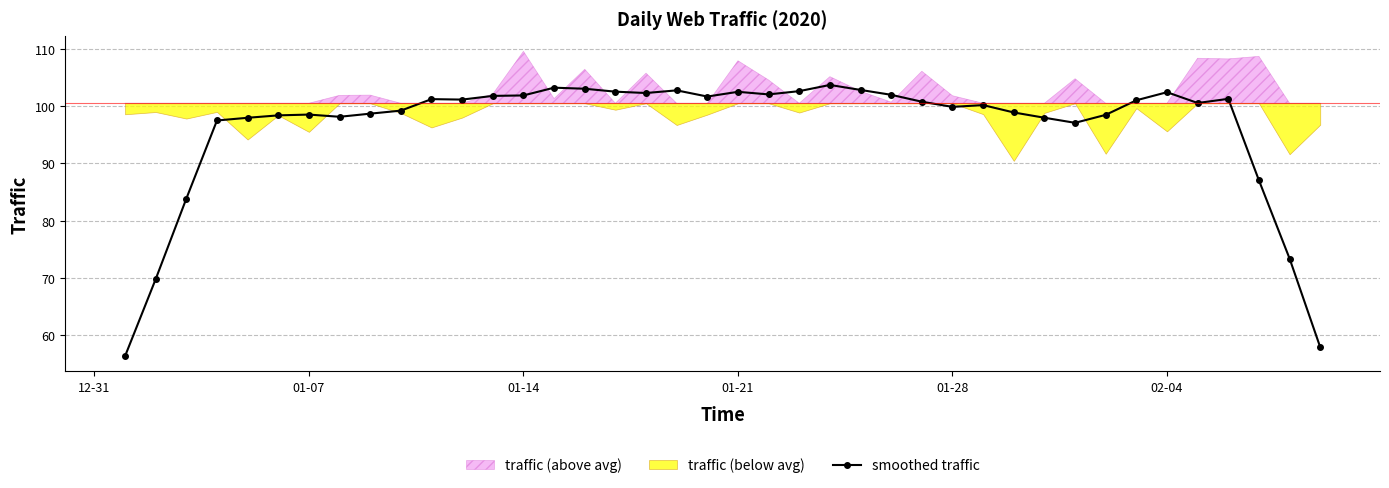

How many categories are shown in the chart?

40